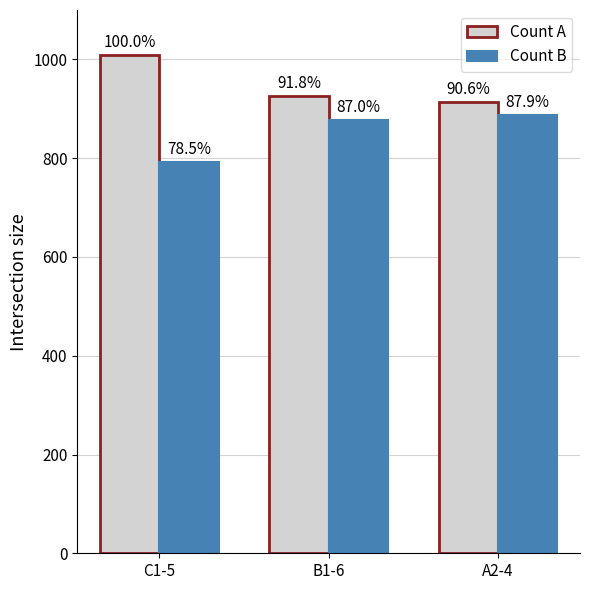

What are all the series names shown in the legend?

Count A, Count B